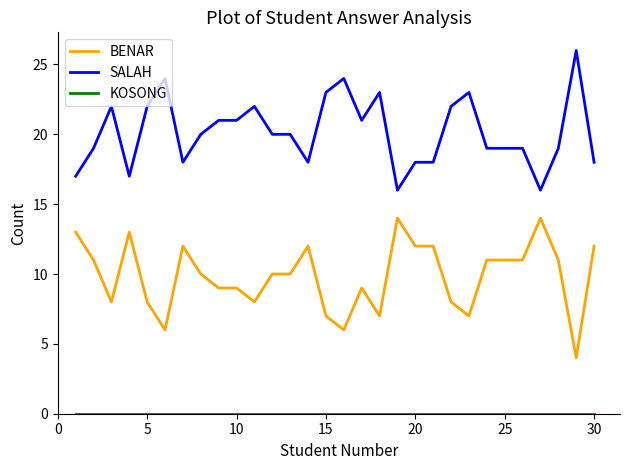

What is the minimum value for SALAH?

16